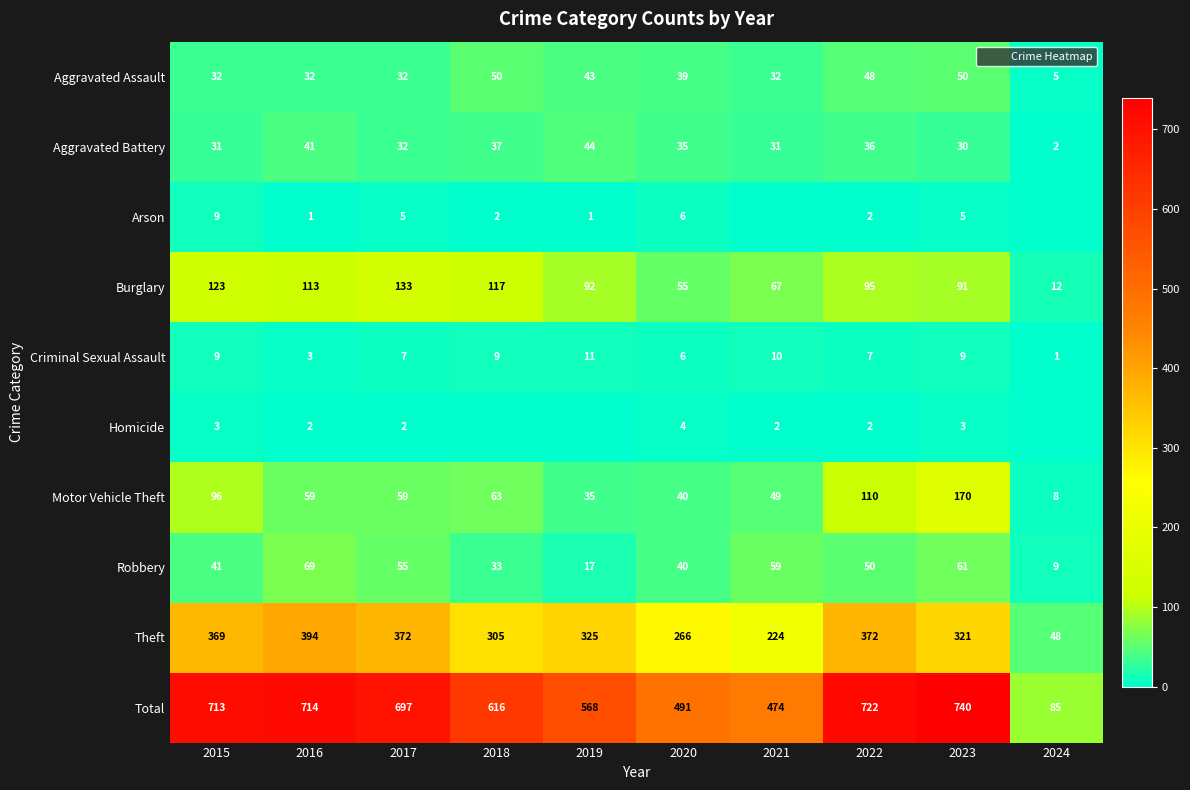

What is the maximum value shown in the chart?

740